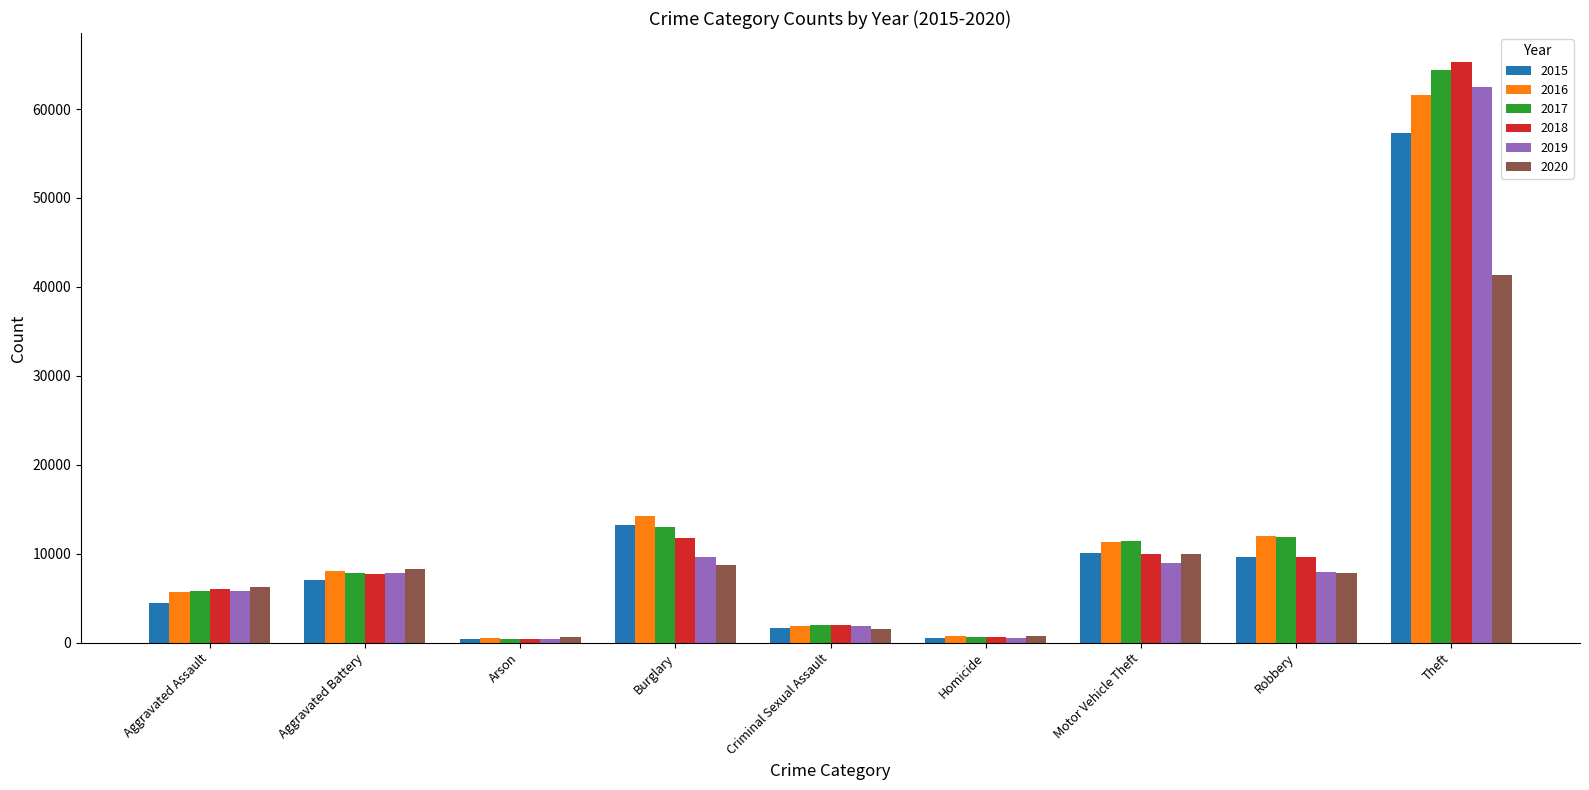

Count the number of categories in the chart.

9